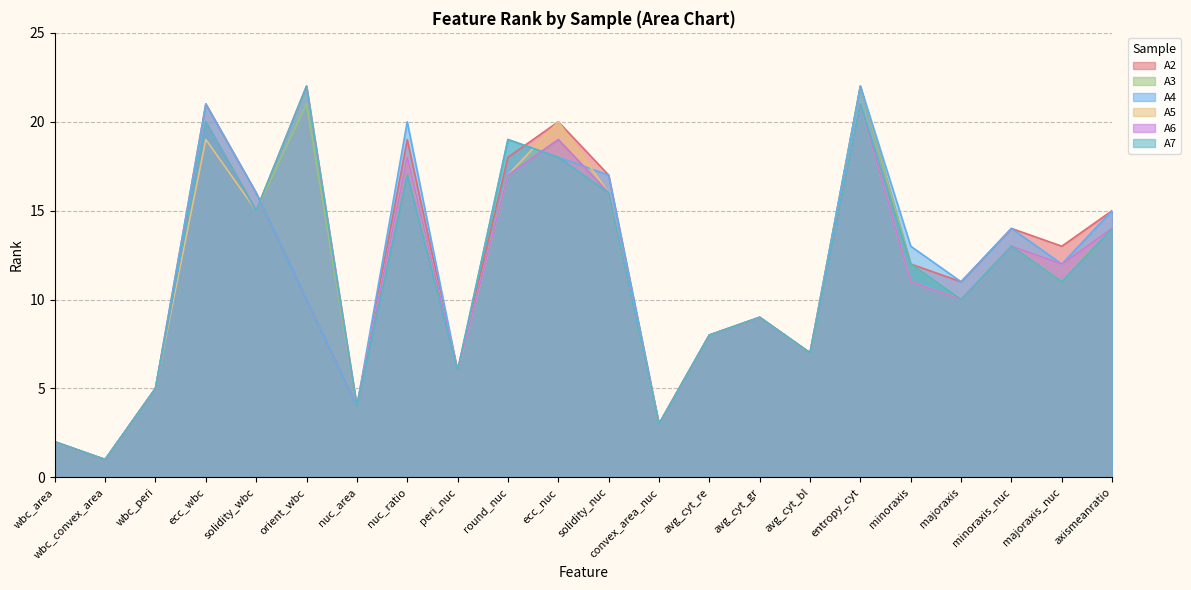

What is the approximate value of A4 at ecc_wbc, to the nearest 10?

20